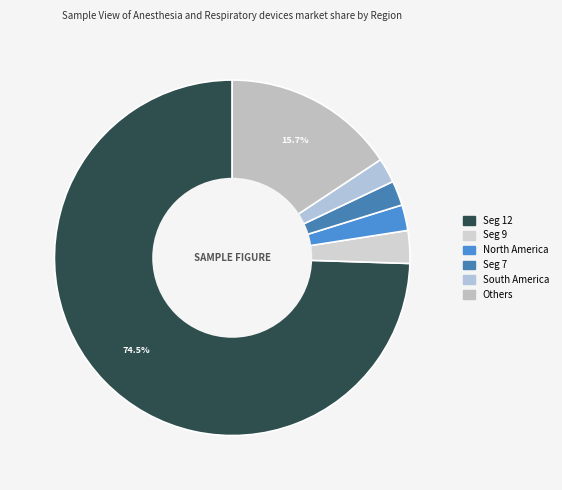

Count the number of slices in the pie.

6